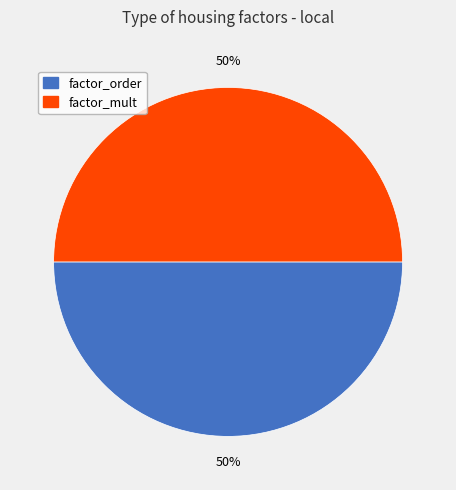

To the nearest percent, what is the average slice percentage?

50%